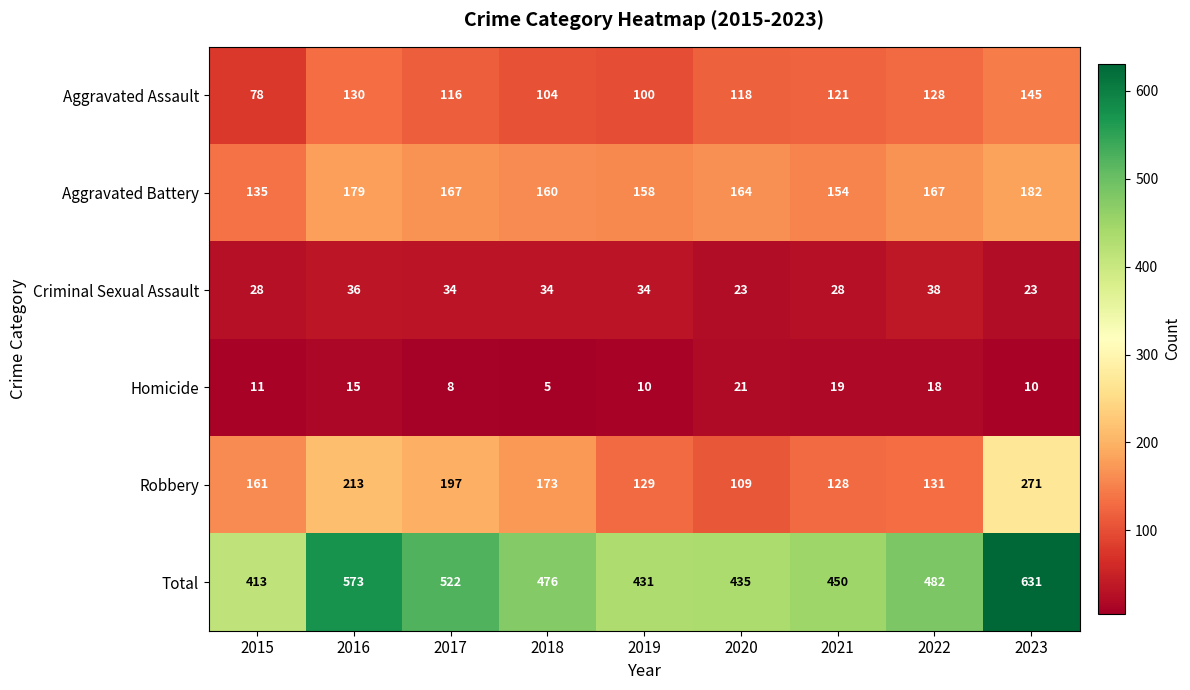

True or false: Total has a value of 761 at 2022.

False